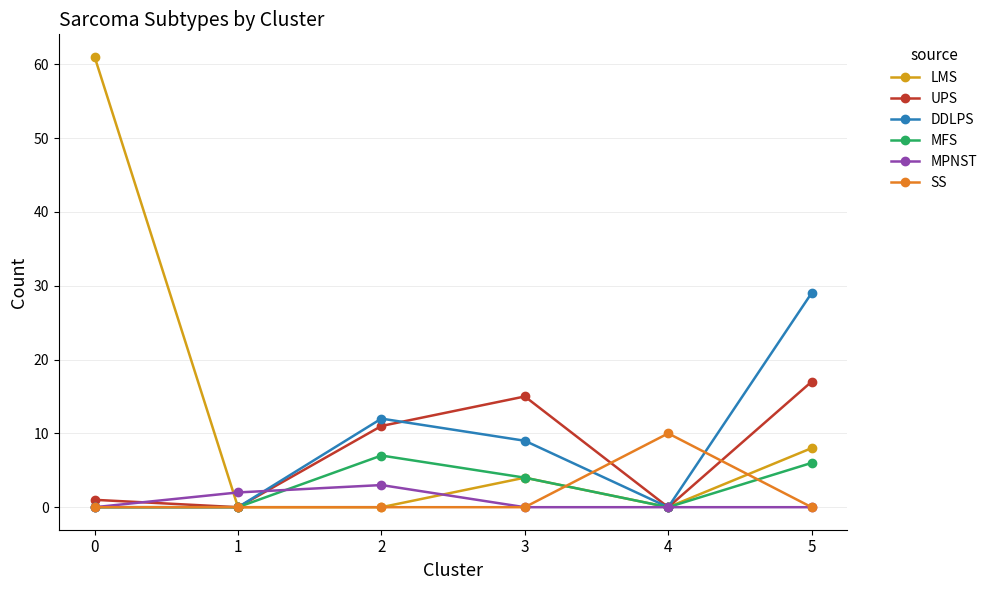

True or false: LMS has more than 1 points higher than both neighbors.

False